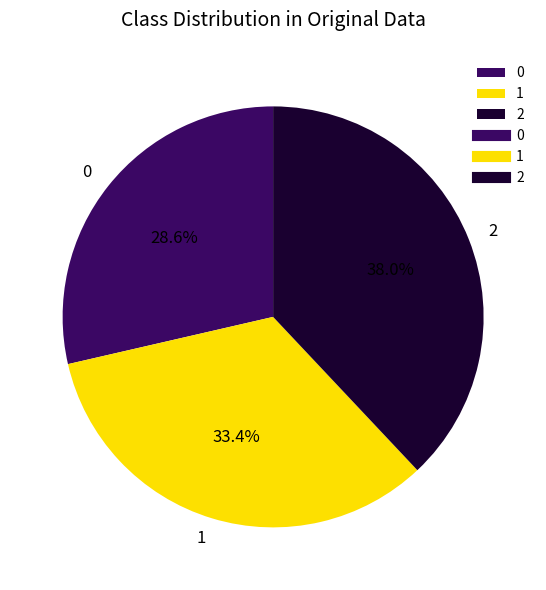

Is there any slice that represents more than half of the pie?

No